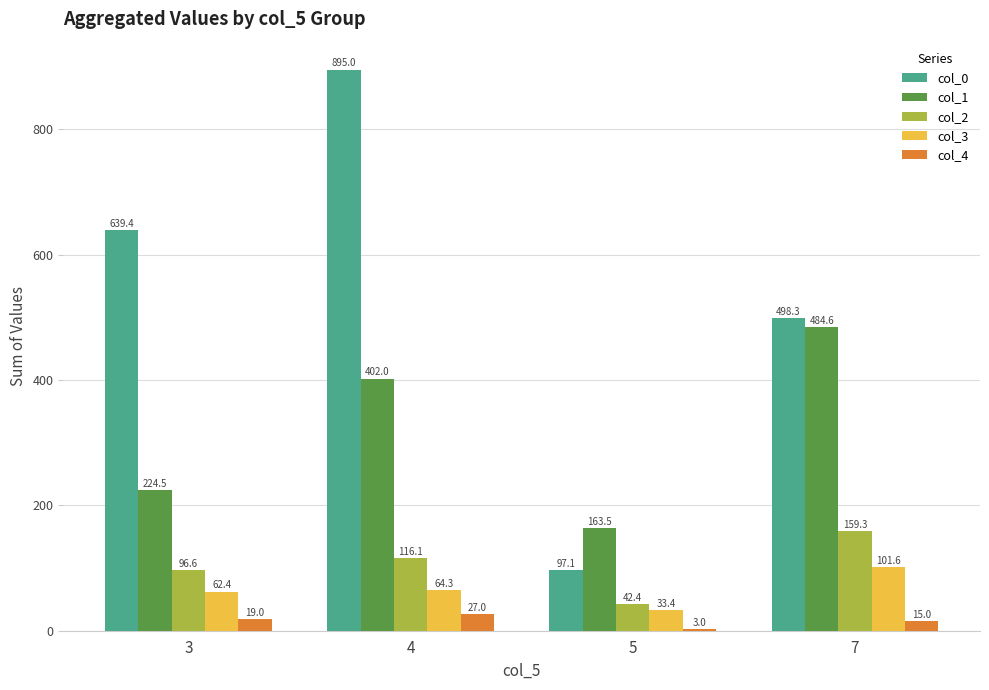

At which category does the chart reach its minimum across all series?

5